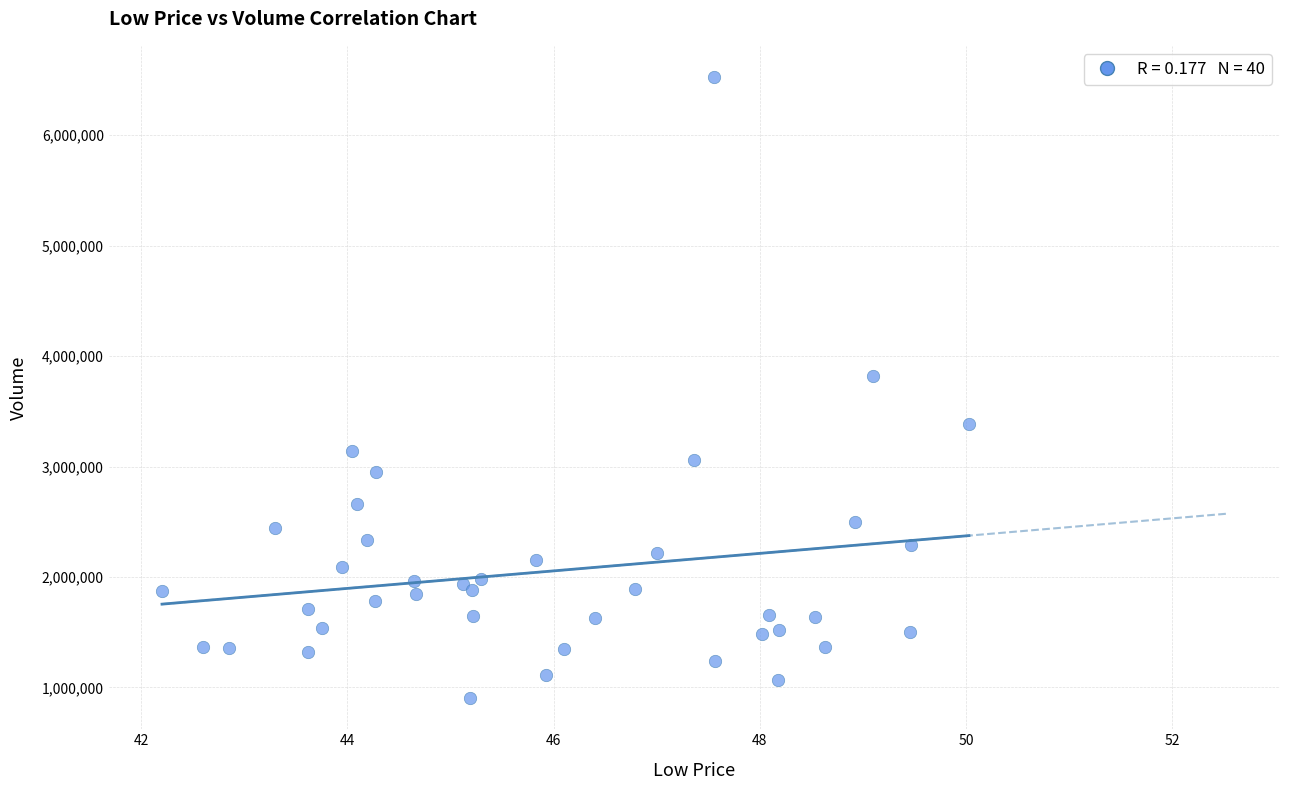

What Y value in the scatter plot is closest to 3714900?

3822100